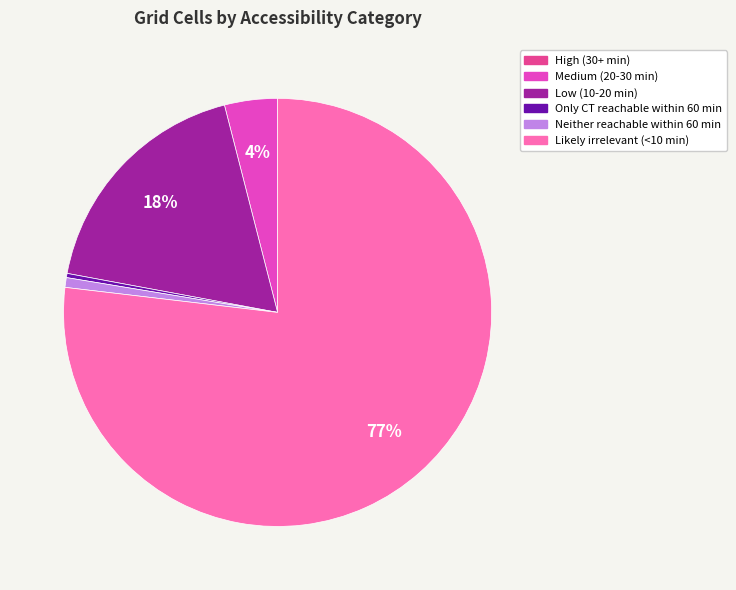

To the nearest percent, what is the difference between the largest and smallest slice percentages?

77%